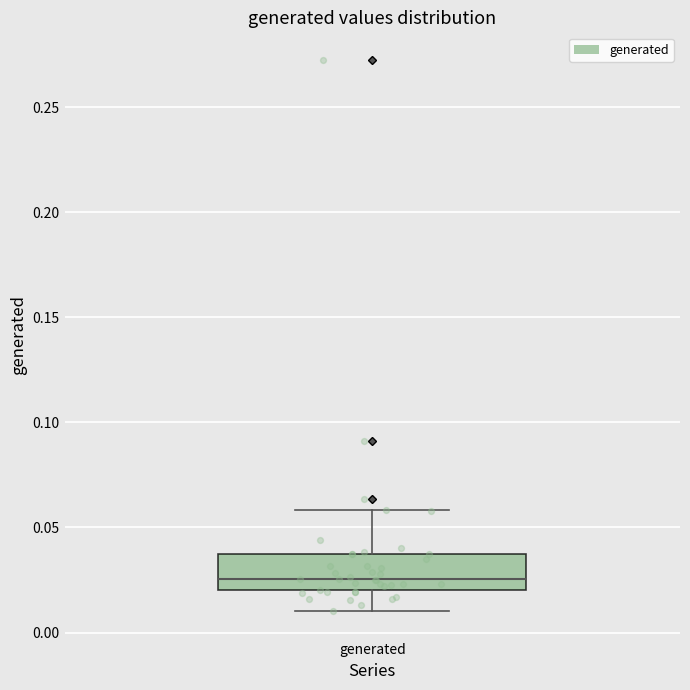

Read this box plot against the y-axis: the position of the median line, the range covered by the box, and the ends of both whiskers. The values are not printed on the chart, so give them approximately, as read against the axis.

median 0.025, box 0.020 to 0.035, whiskers 0.010 to 0.060